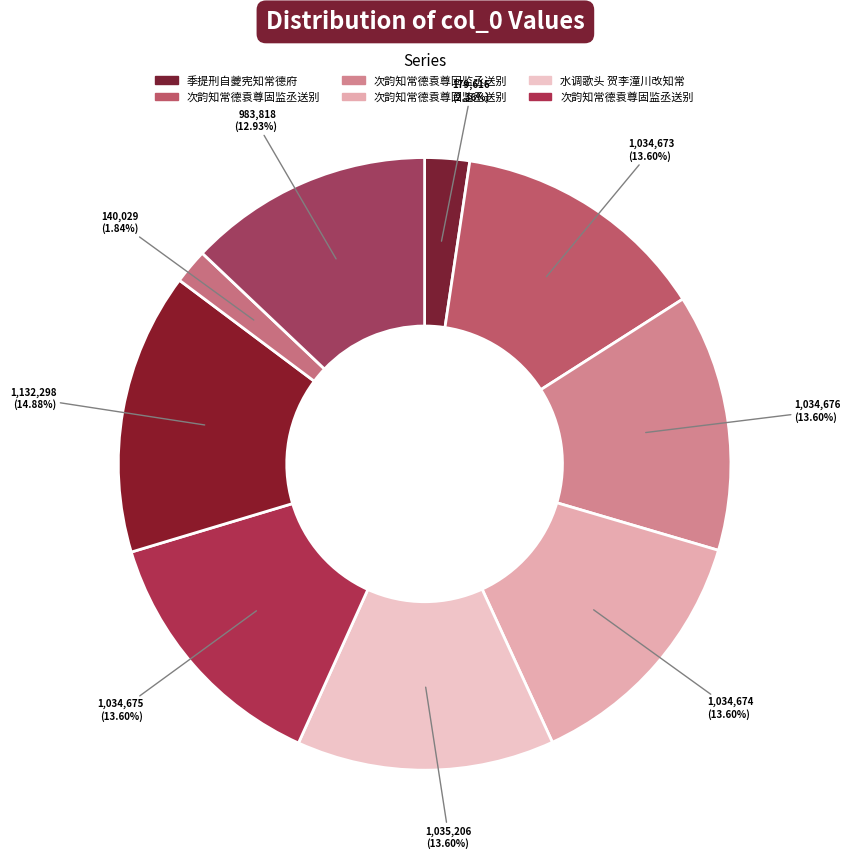

Does any single category account for the majority?

No